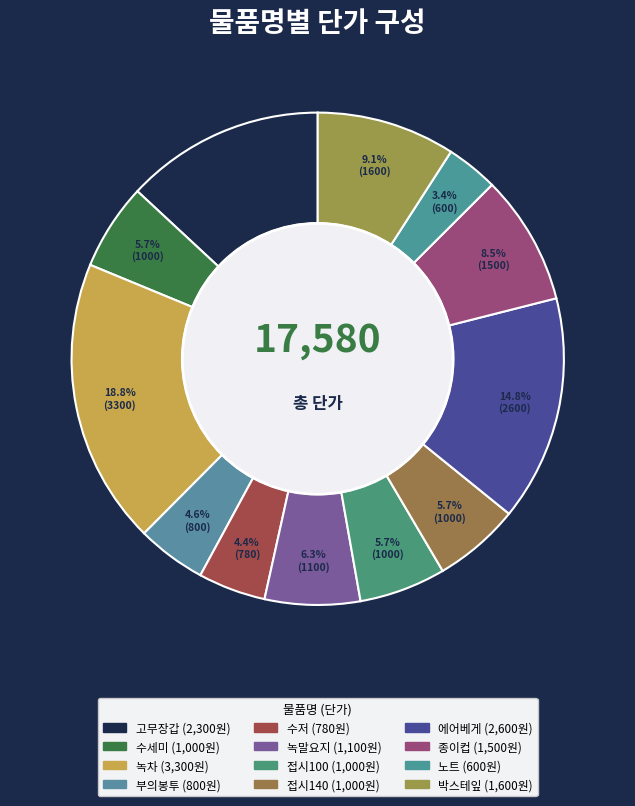

How many slices are in this pie chart?

12